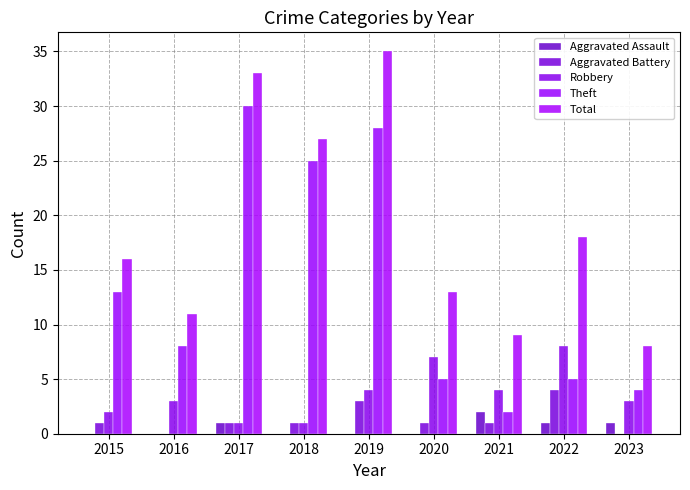

At how many categories does at least one series exceed 30?

2